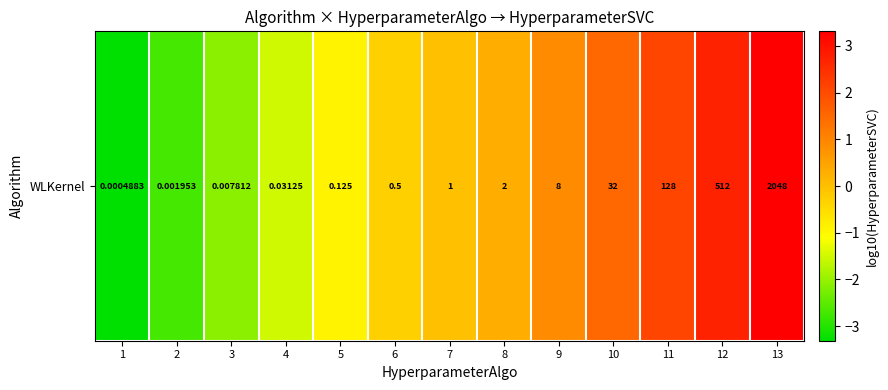

How many values are below zero?

6